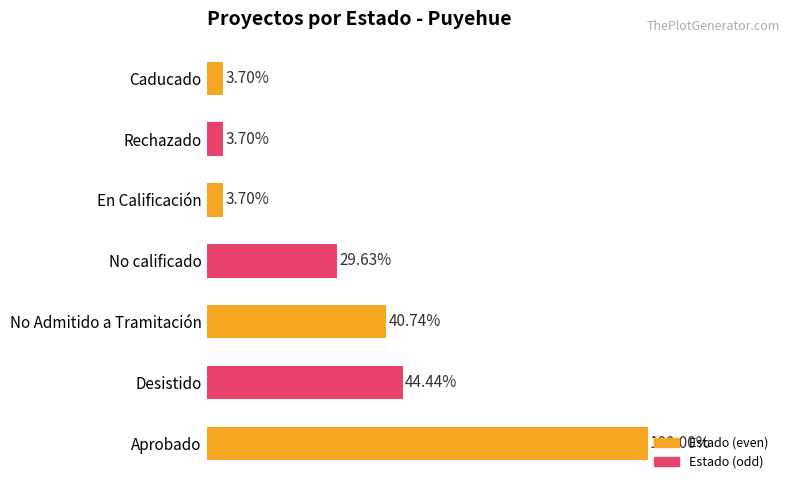

Does the chart contain any negative values?

No